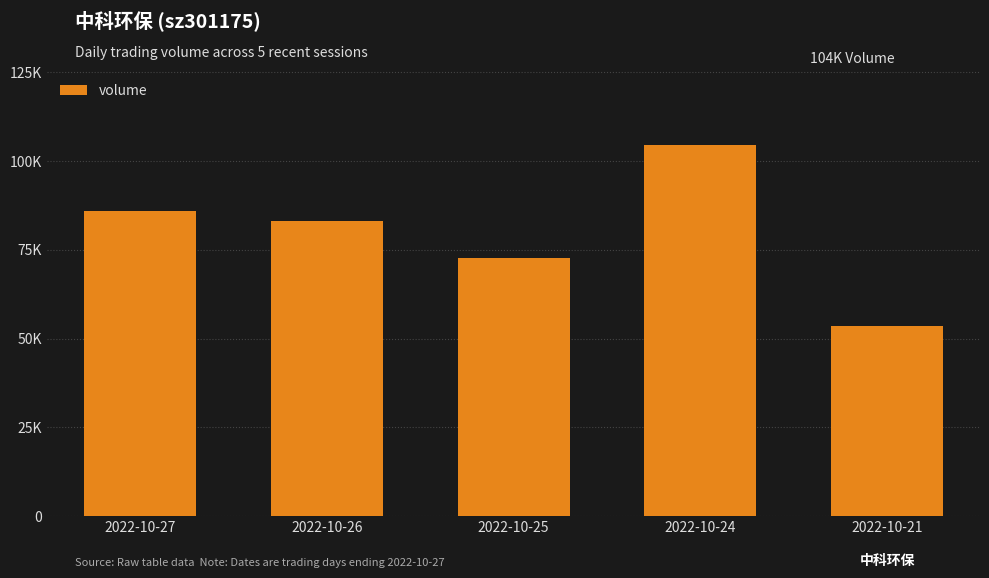

Are the bars horizontal?

No